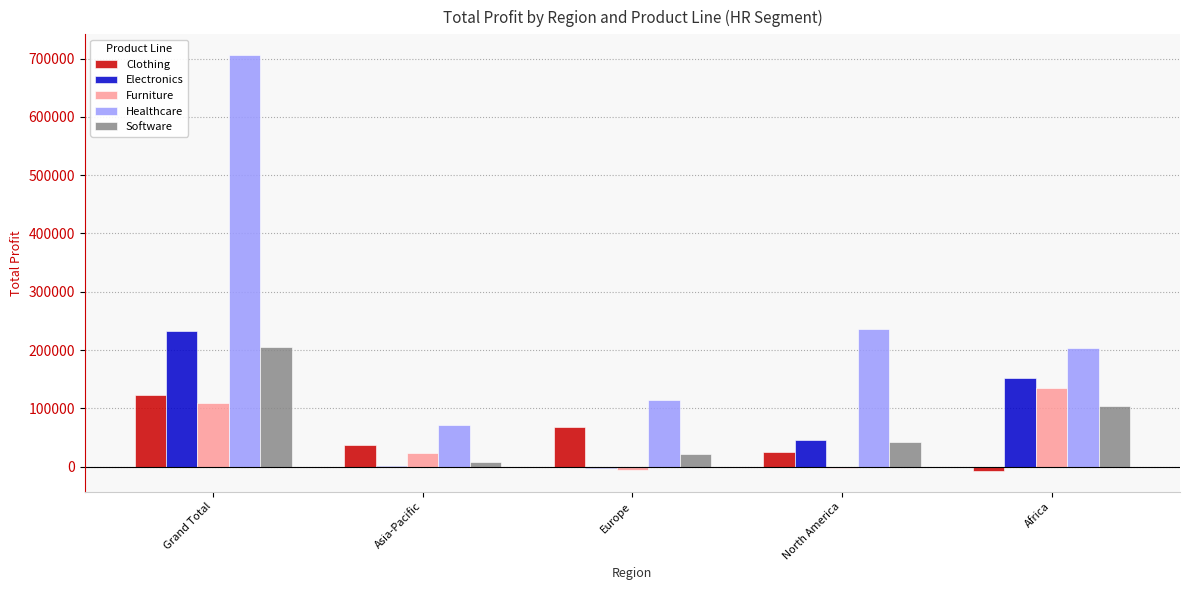

What is the sum of the Software values at Africa and North America?

145658